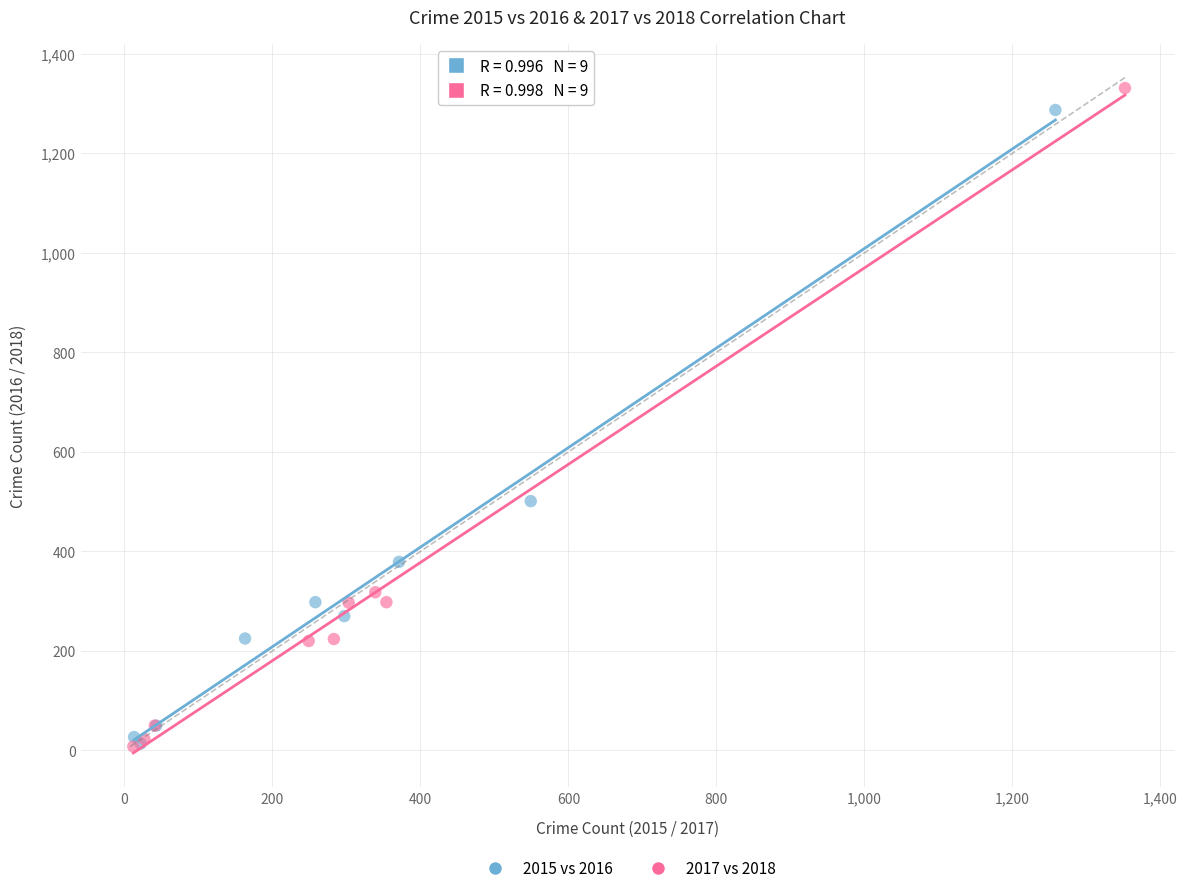

Which series has the largest Y range (max minus min)?

2017 vs 2018